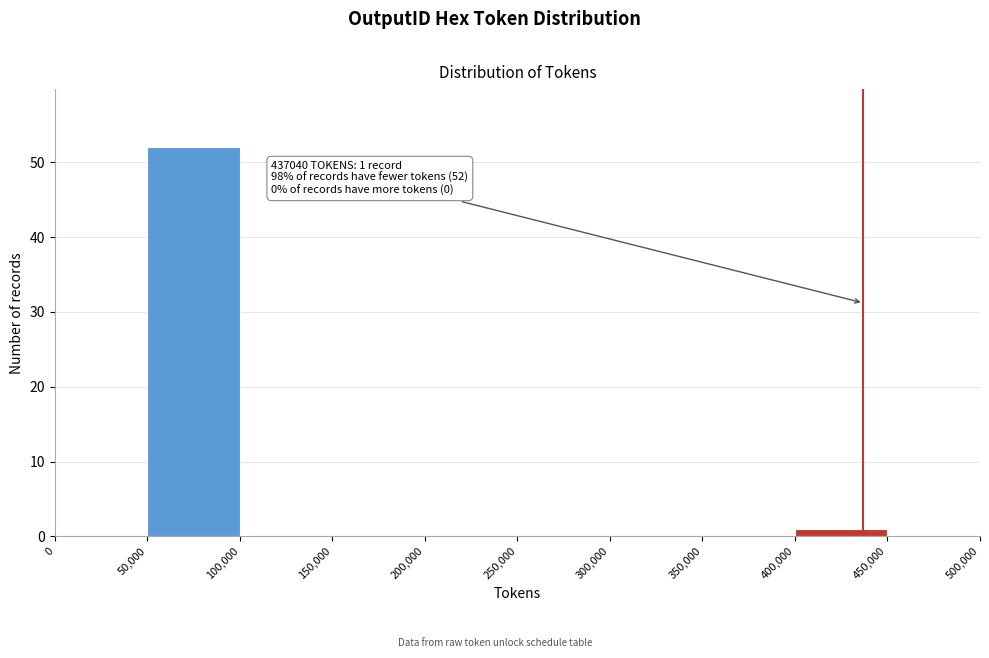

Over which range of the x-axis is the bar tallest?

50,000 to 100,000